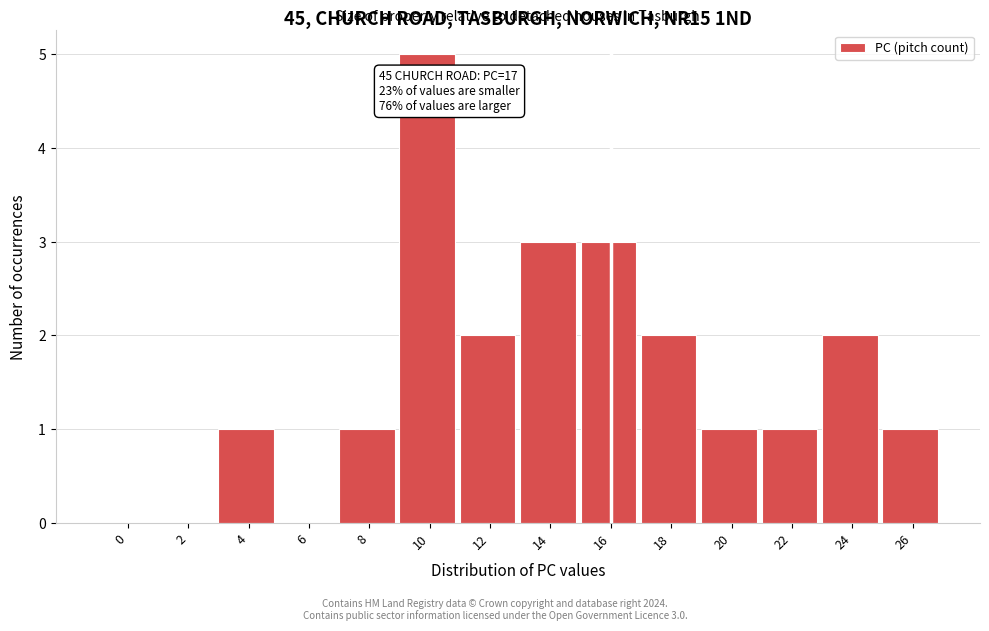

Reading left to right, what are all the values shown in this chart?

0=0	2=0	4=1	6=0	8=1	10=5	12=2	14=3	16=3	18=2	20=1	22=1	24=2	26=1